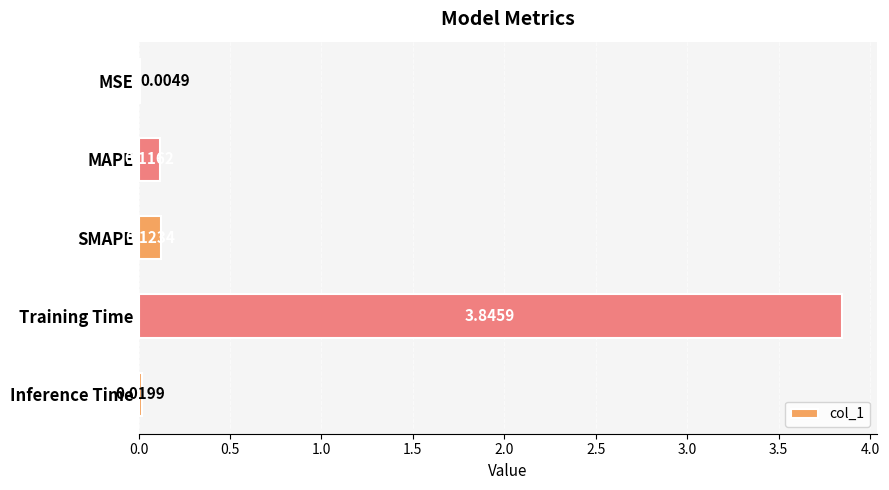

Which category has the highest value across all series?

Training Time